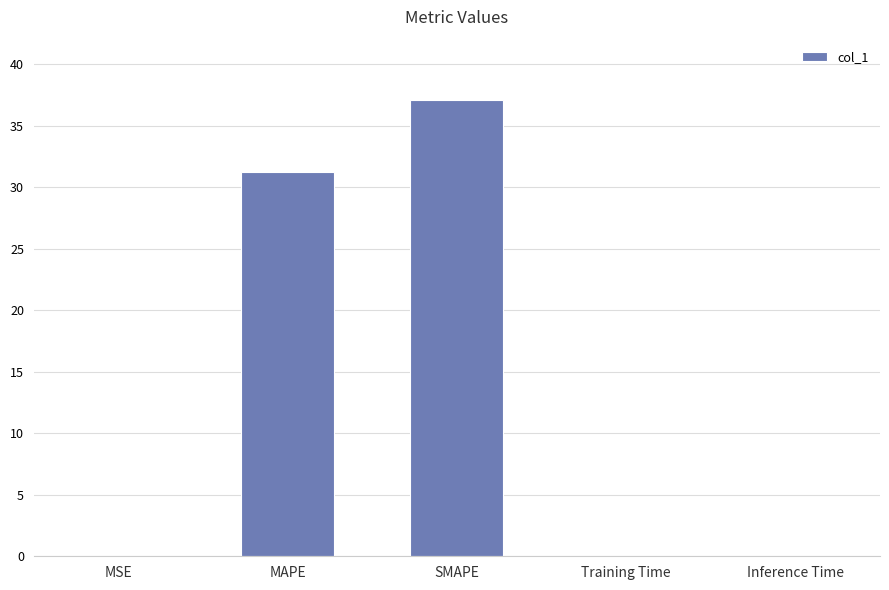

The chart shows a value of 0.0 at Training Time. True or false?

True